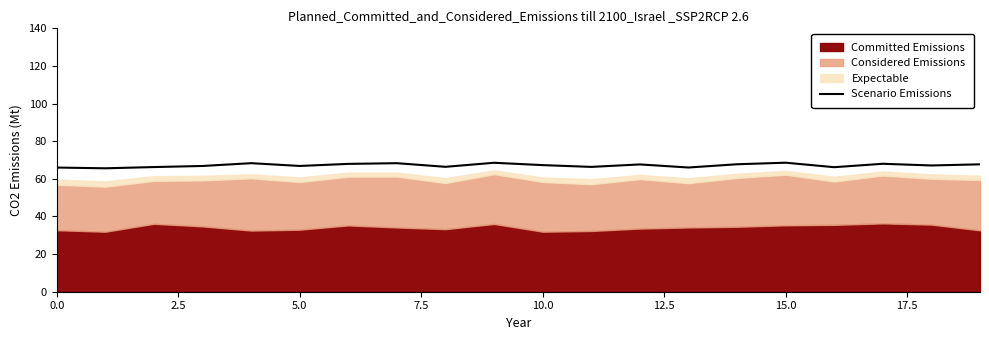

How many data points does each series have?

20